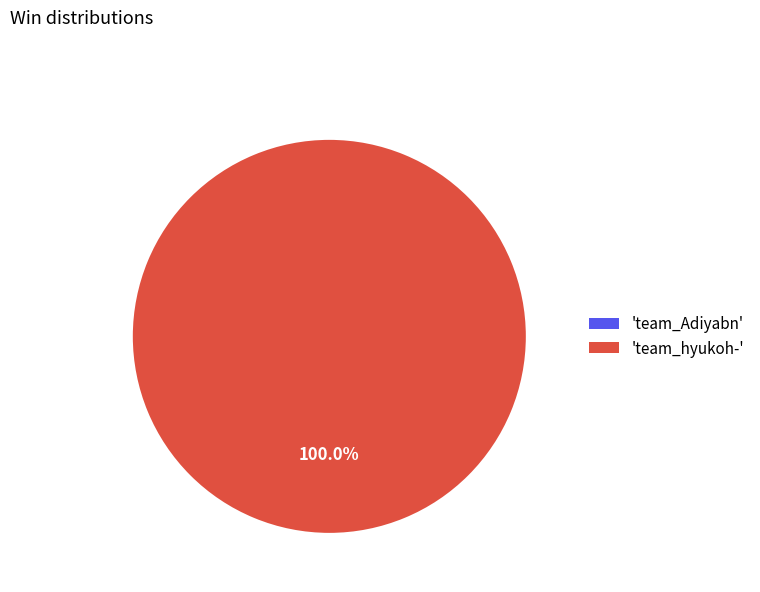

Combined, do team_Adiyabn and team_hyukoh- account for over 50%?

Yes